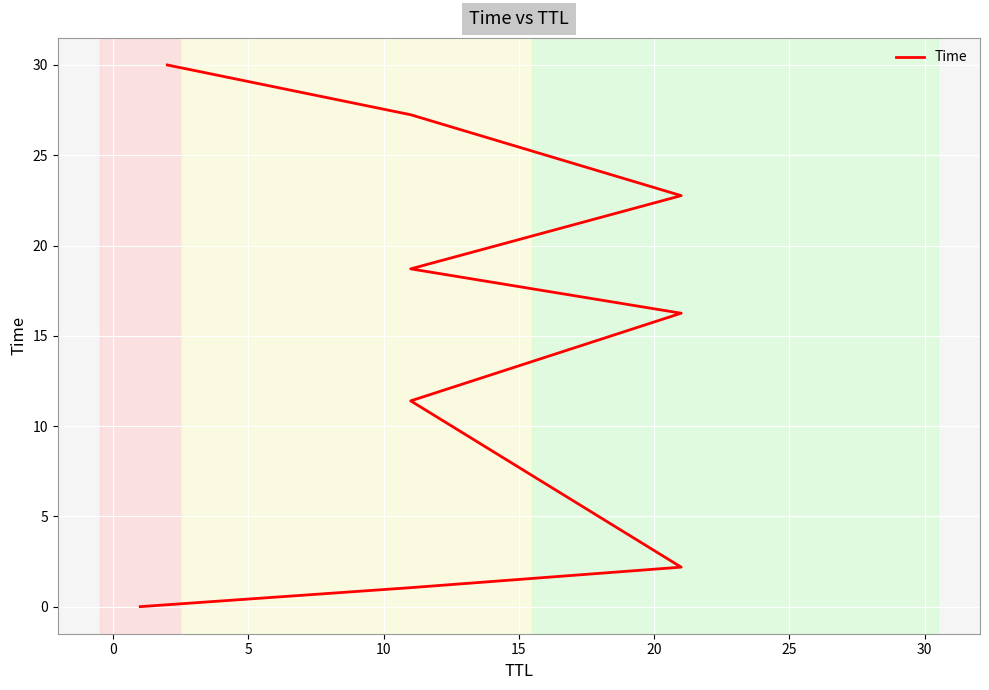

What is the sum of all values?

129.6